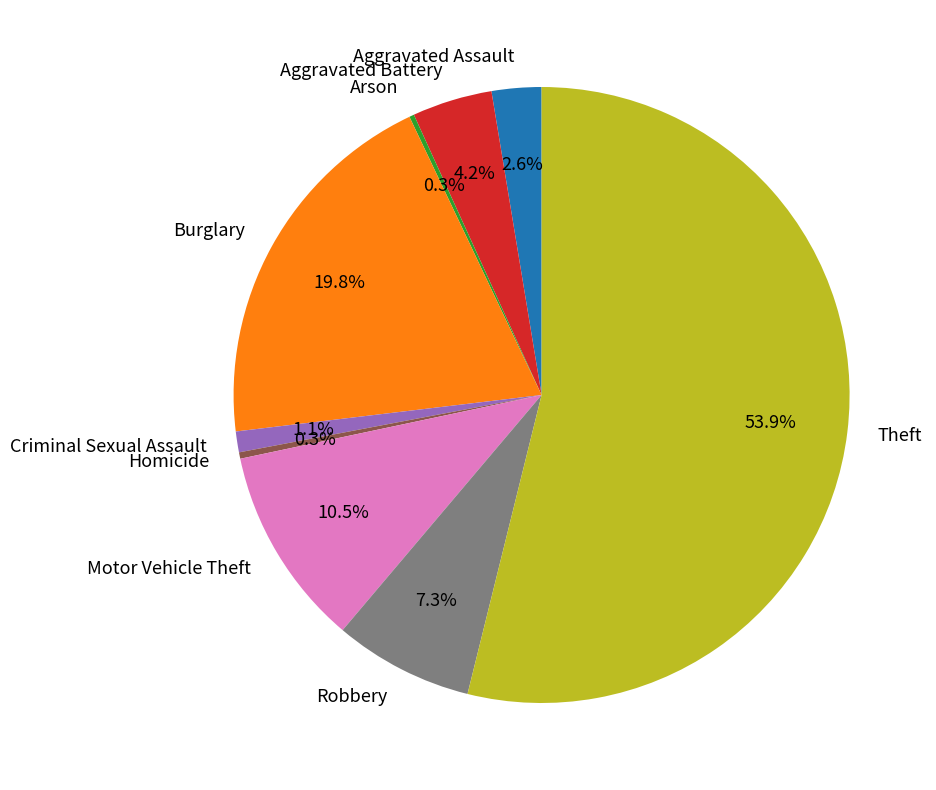

What is the largest slice in the pie chart?

Theft